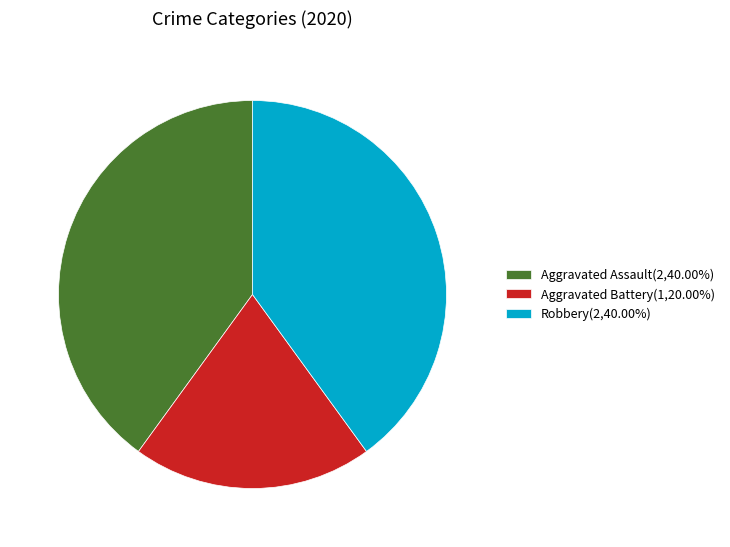

Is the sum of Robbery(2,40.00%) and Aggravated Assault(2,40.00%) greater than half?

Yes